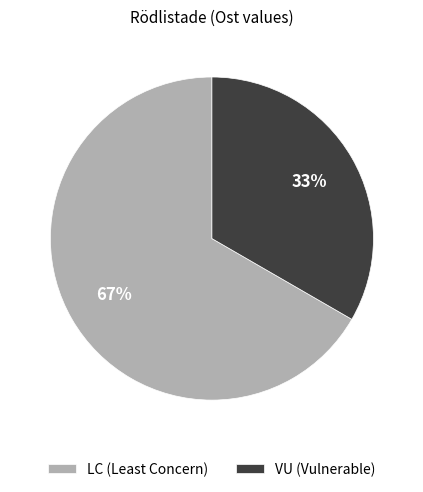

Between LC (Least Concern) and VU (Vulnerable), which is larger?

LC (Least Concern)